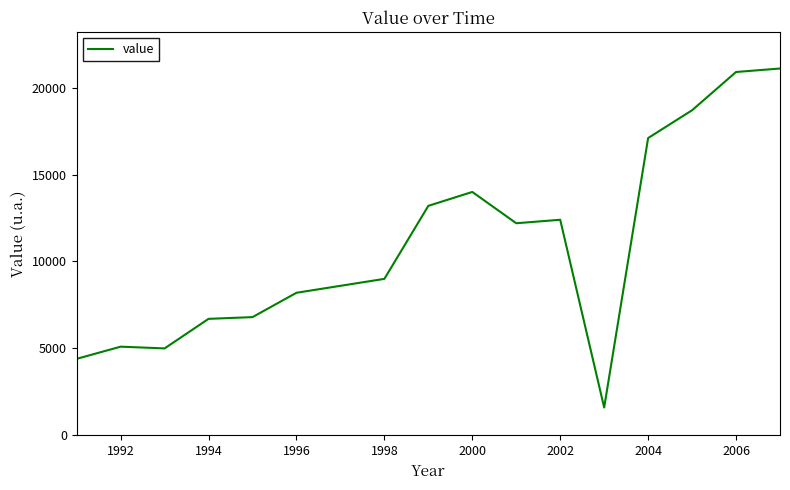

Does the chart have visible grid lines?

No